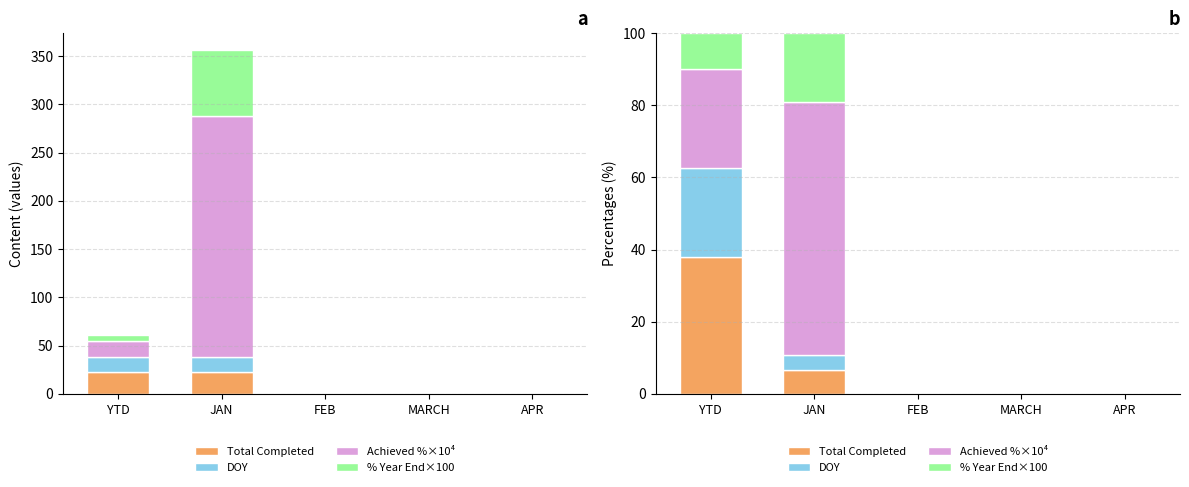

How many groups of bars are there?

5